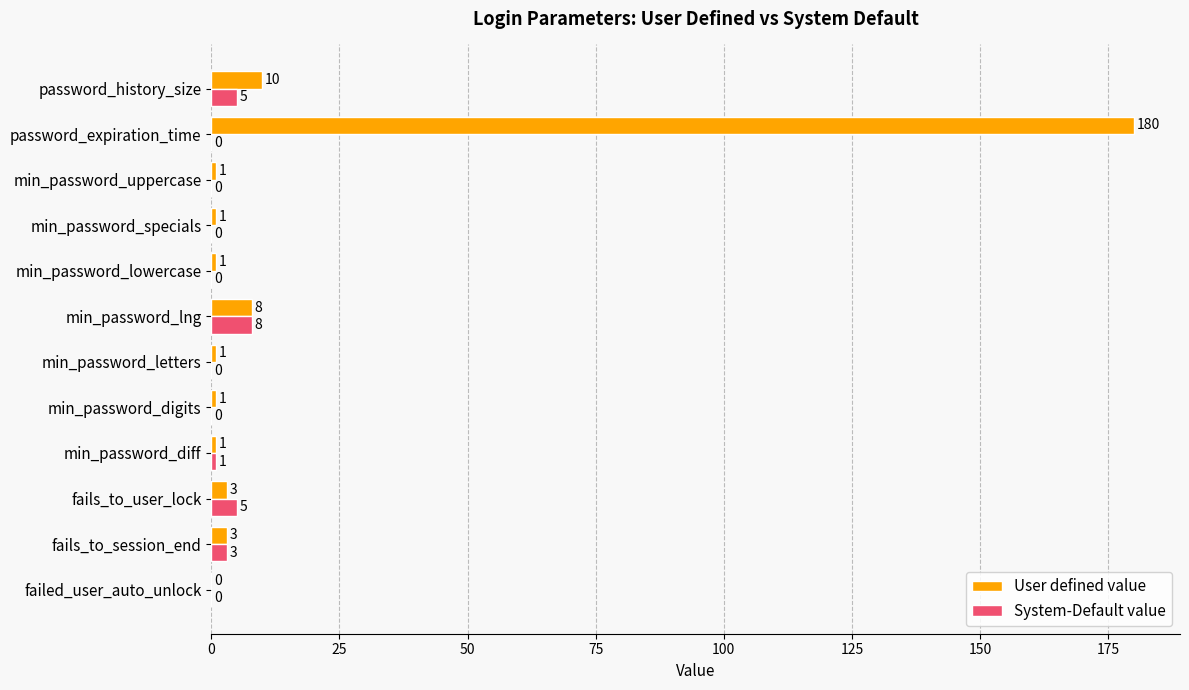

Between fails_to_session_end and password_history_size, which series saw the biggest shift?

User defined value